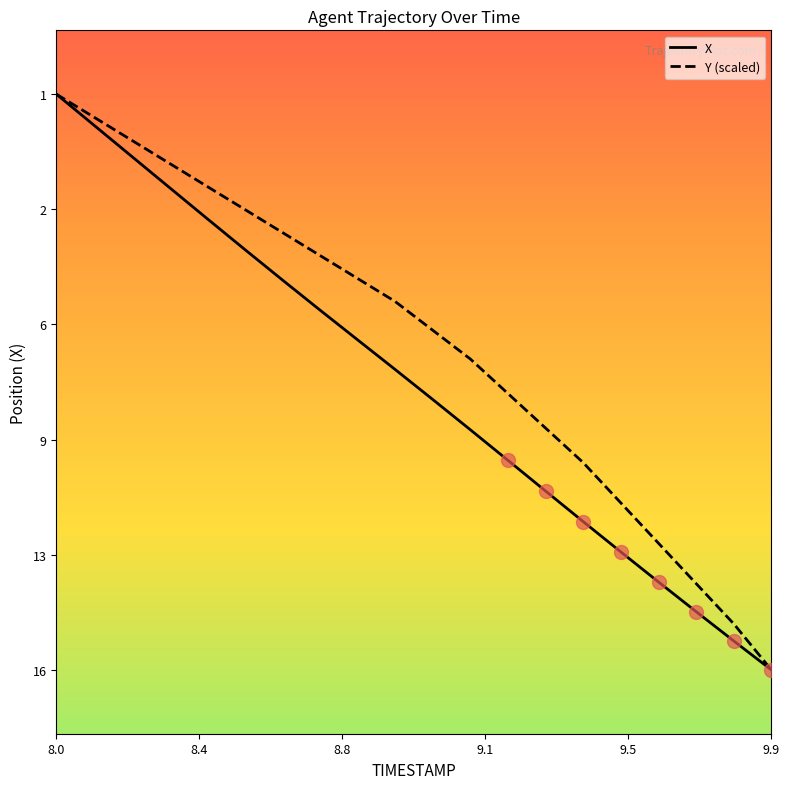

Is this an area chart (filled region under the line)?

No